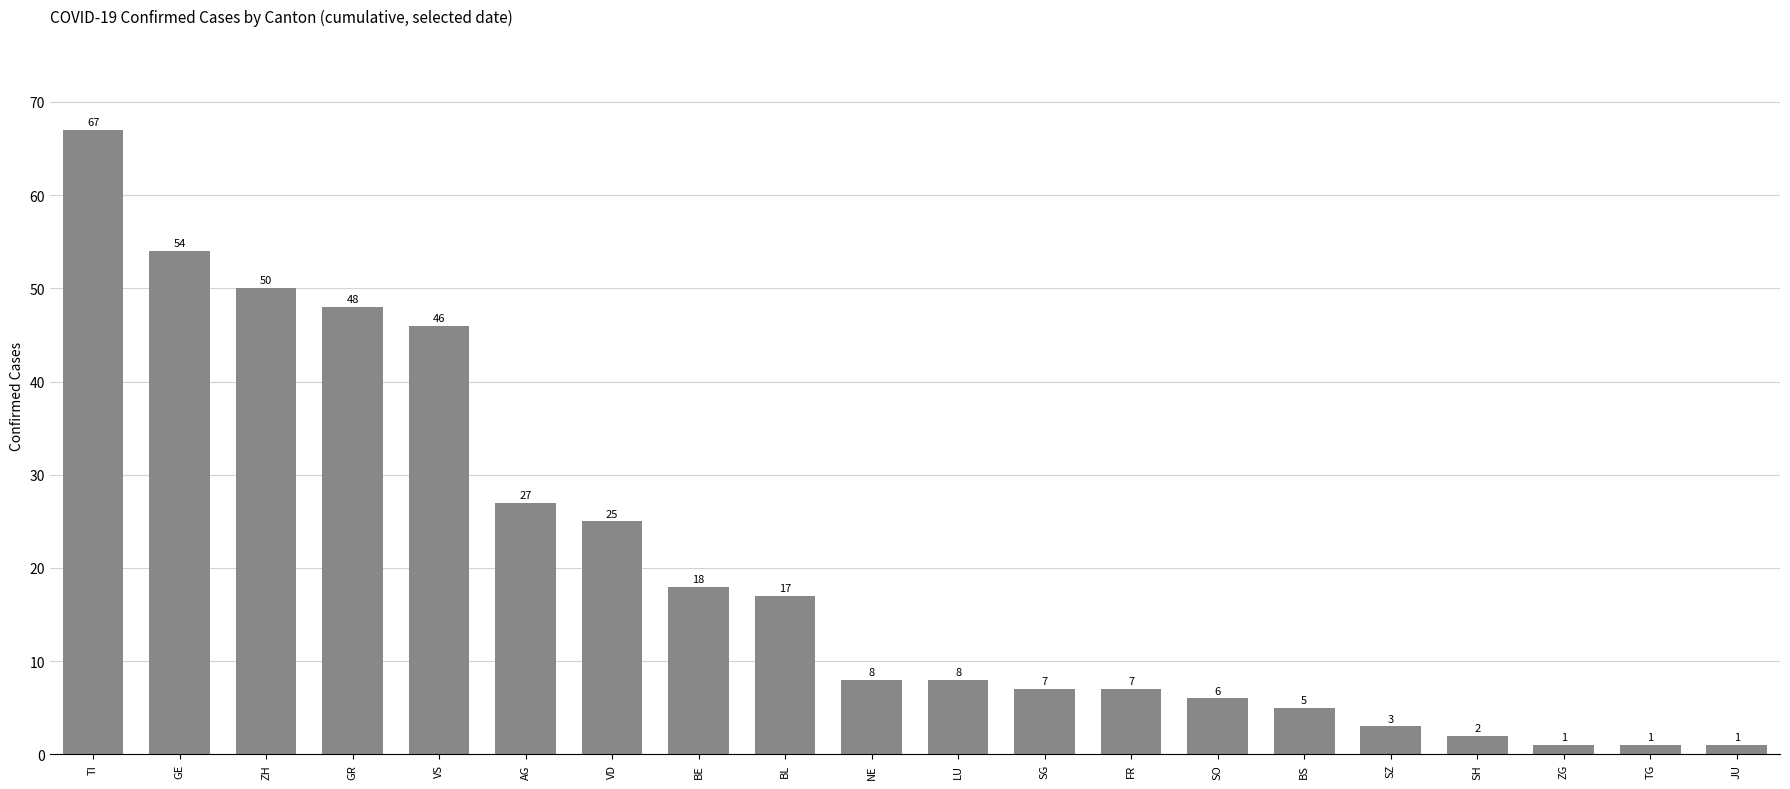

What is the change in value from TI to SO?

-61